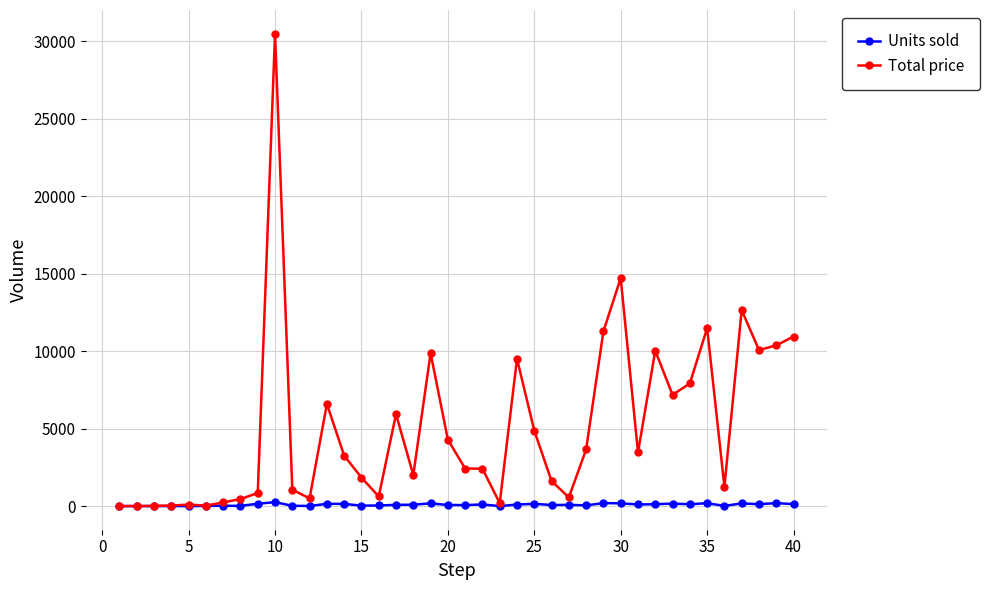

Which series has the largest range (max minus min)?

Total price